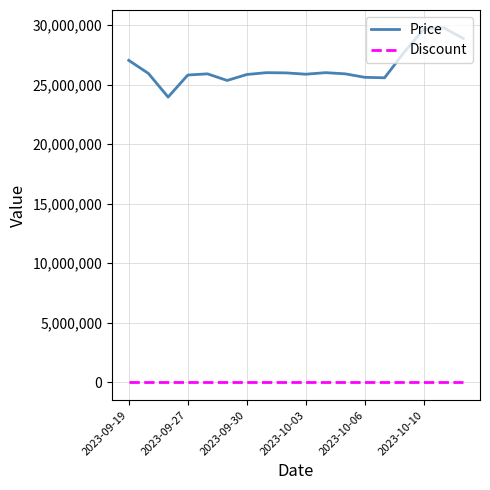

List the series in order of their peak value, highest first.

Price, Discount